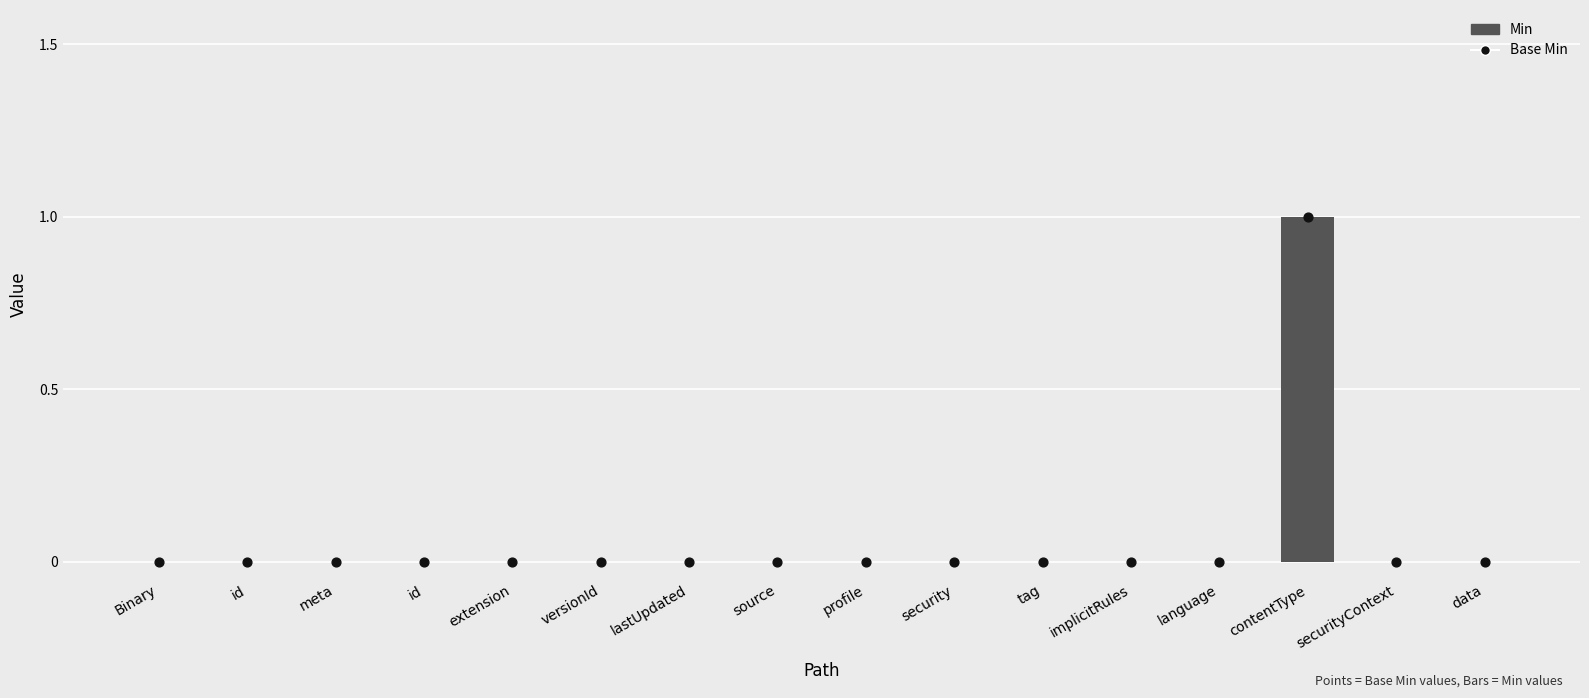

Which series has the widest spread of Y values?

Min